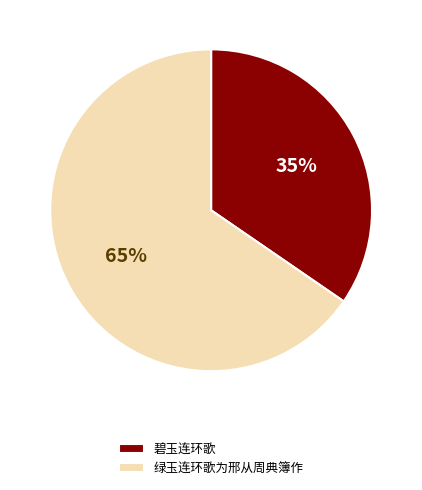

What is the ratio of the value at 绿玉连环歌为邢从周典簿作 to the value at 碧玉连环歌?

1.9